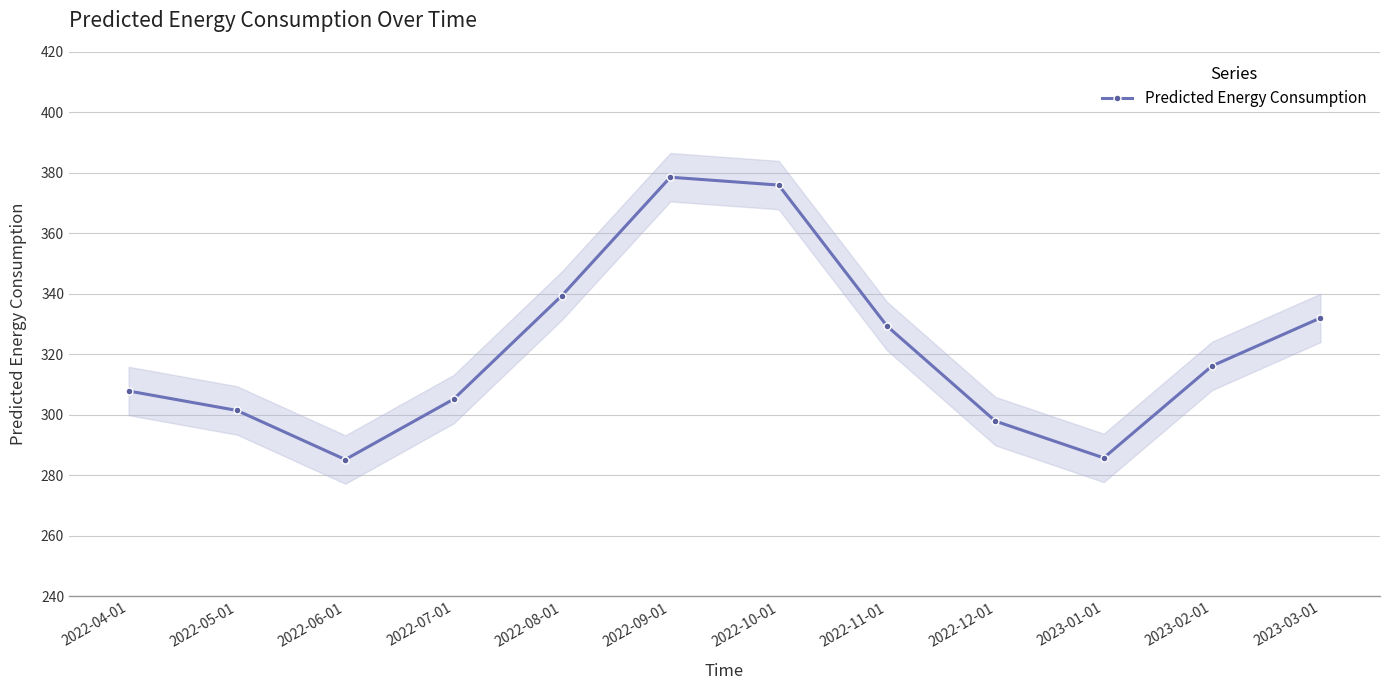

What value does the data have at 2022-10-01?

376.0